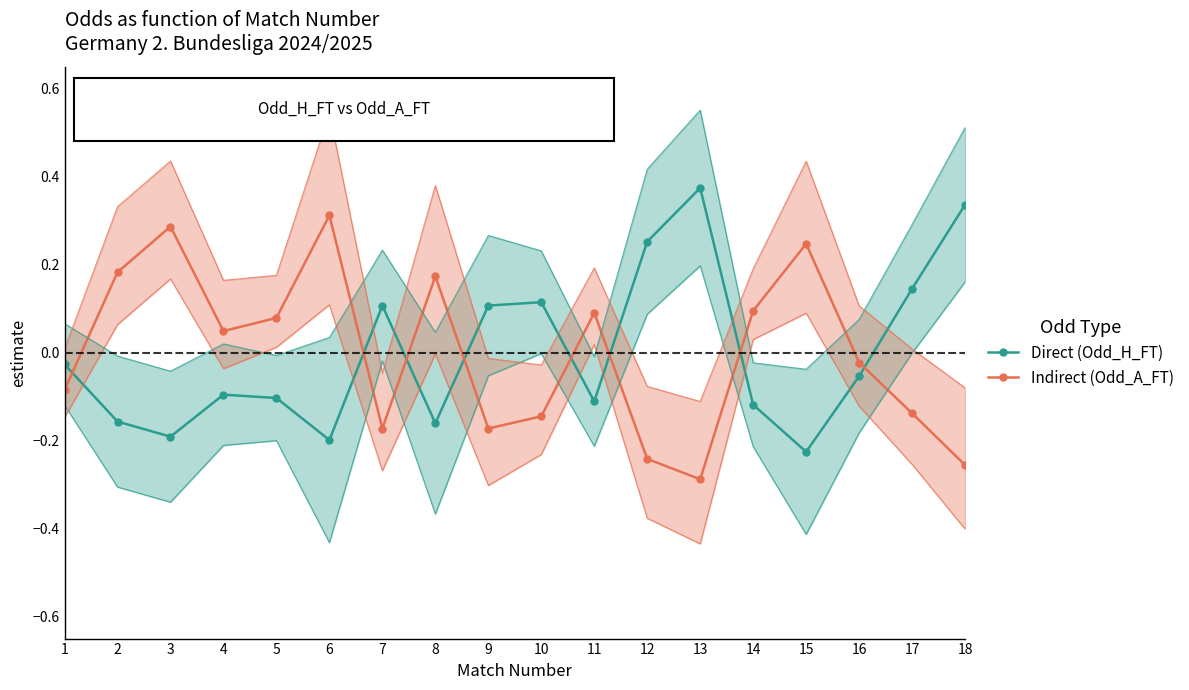

Is it true that Indirect (Odd_A_FT) equals 0.1 at 2?

False